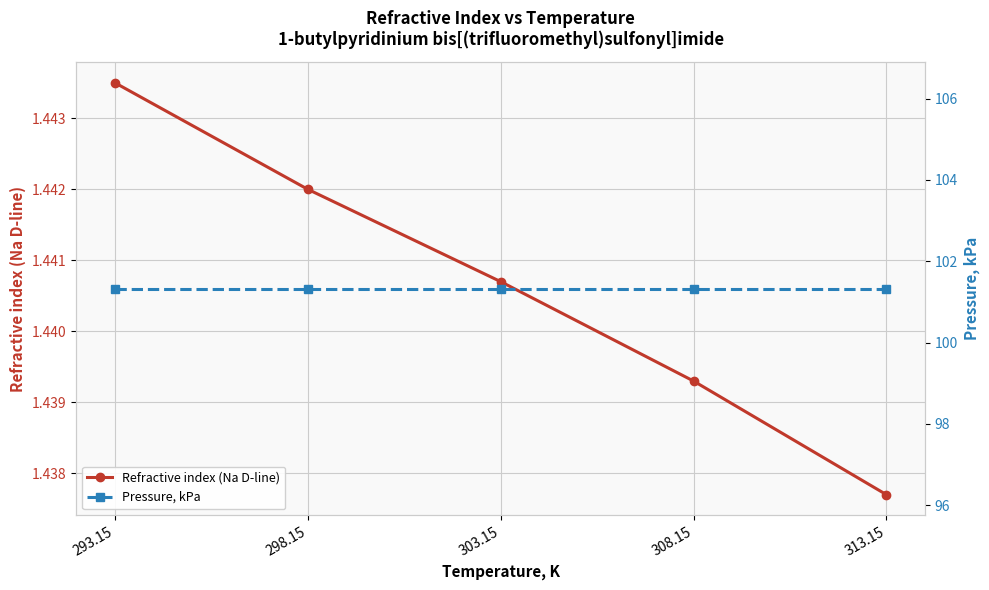

Rank the categories by Pressure, kPa value from highest to lowest.

293.15, 298.15, 303.15, 308.15, 313.15